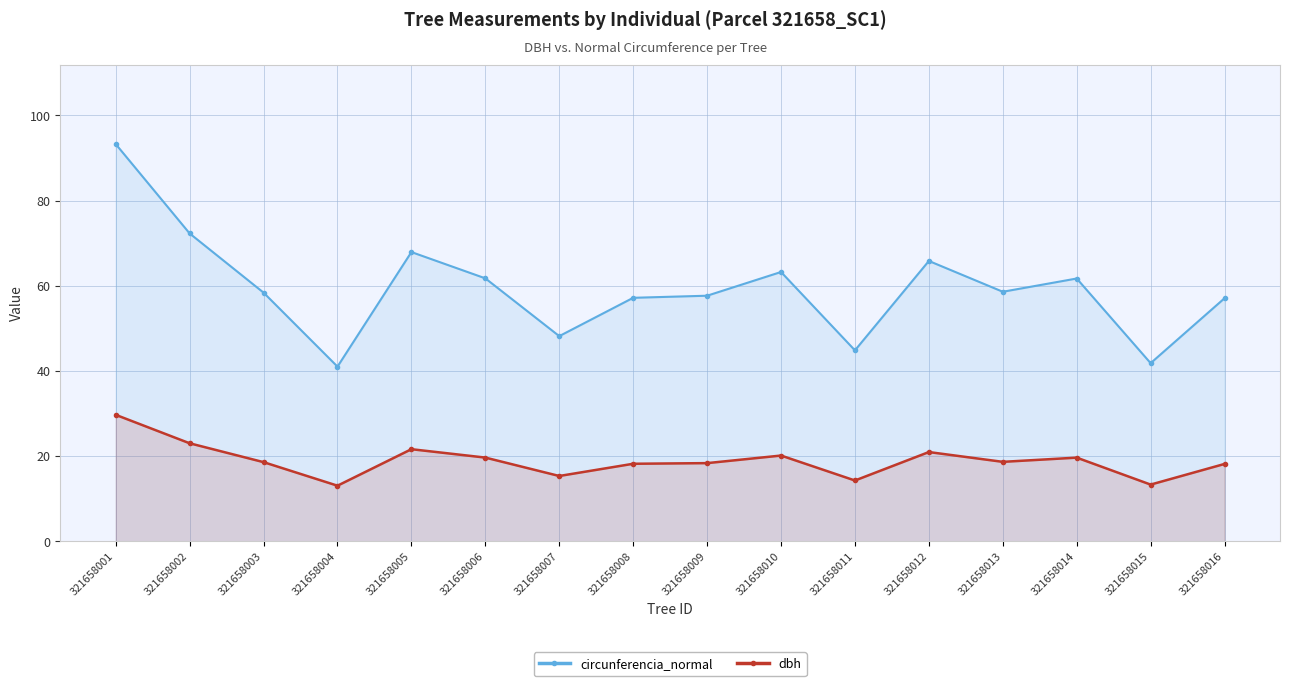

What is the sum of all dbh values?

302.6